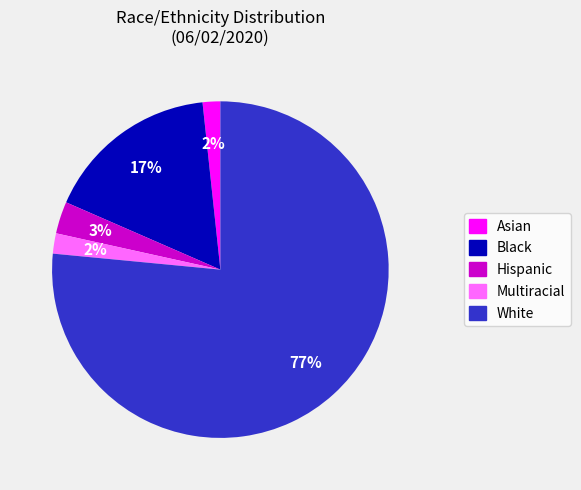

To the nearest percent, what is the difference between the Black and Multiracial slice percentages?

15%